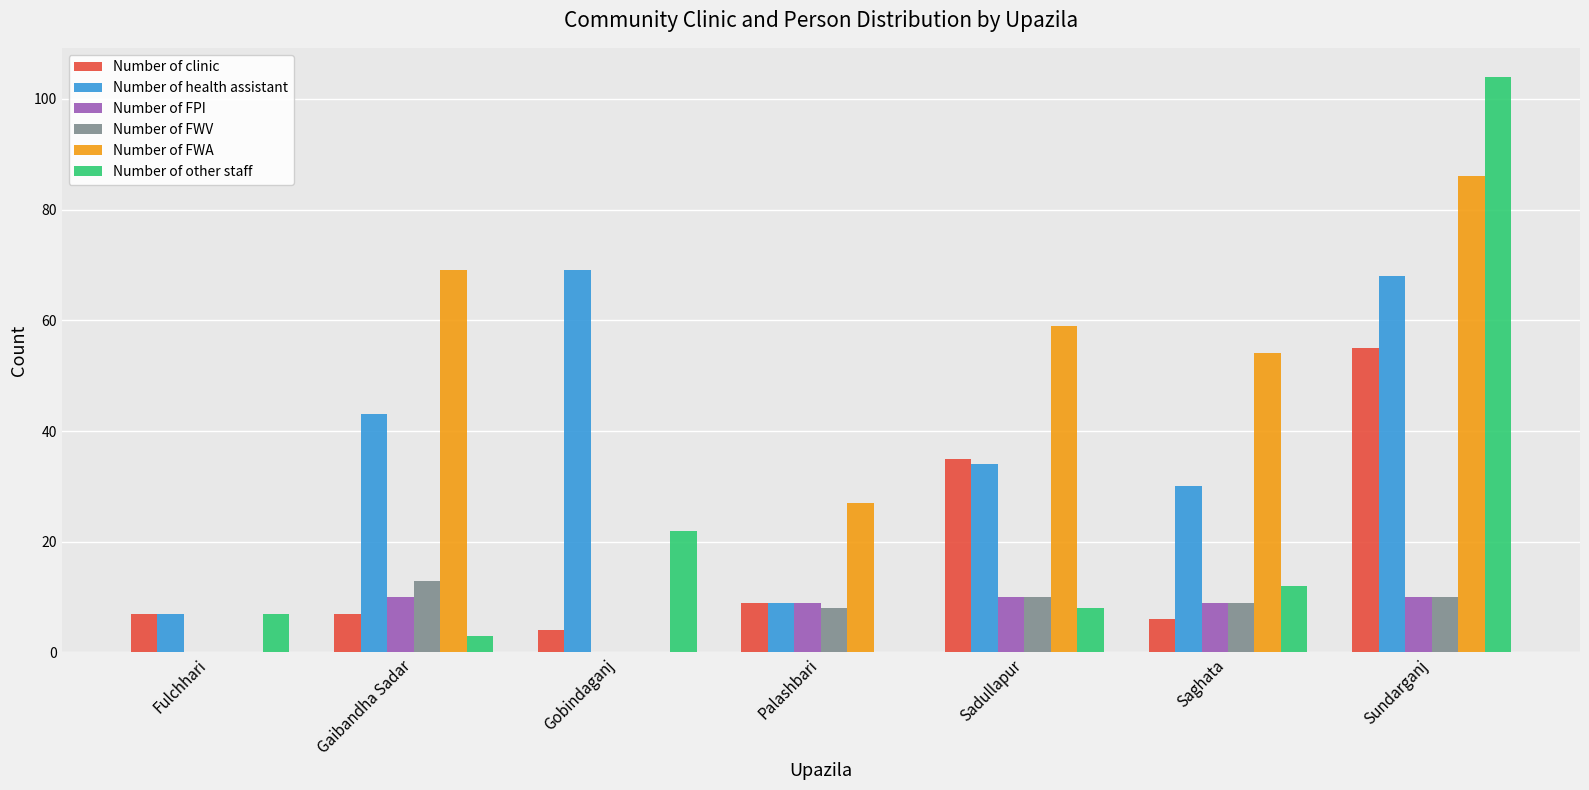

Read the Number of FWA value at Saghata, to the nearest 5.

55